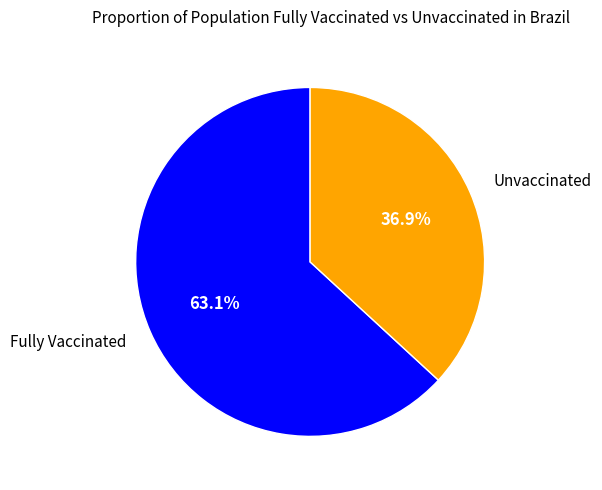

Do Unvaccinated and Fully Vaccinated together represent more than half of the pie?

Yes